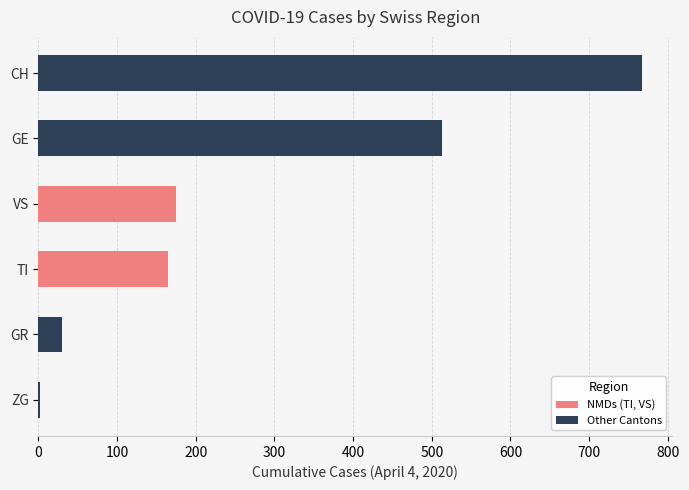

What is the difference between the maximum and minimum values in the CH series?

767